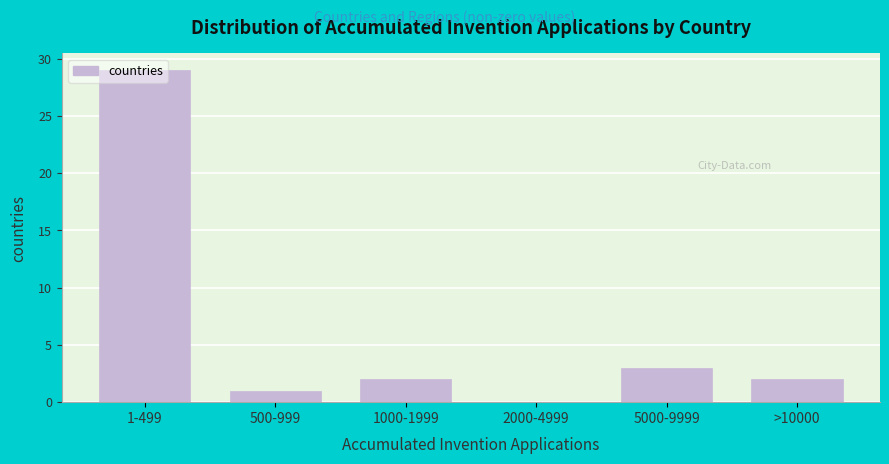

The chart shows a value of 4 at 1000-1999. True or false?

False